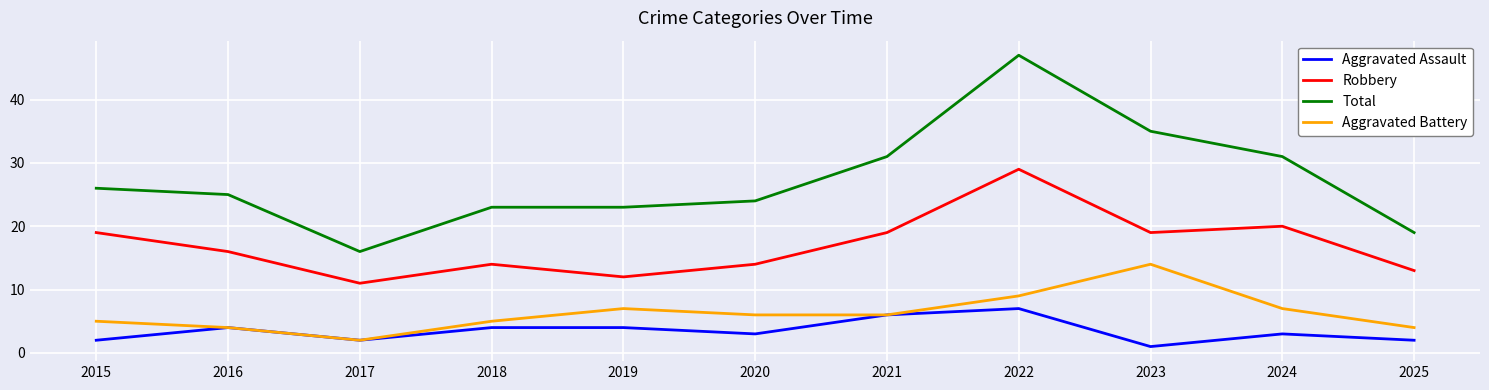

At which category is the sum across all series the highest?

2022